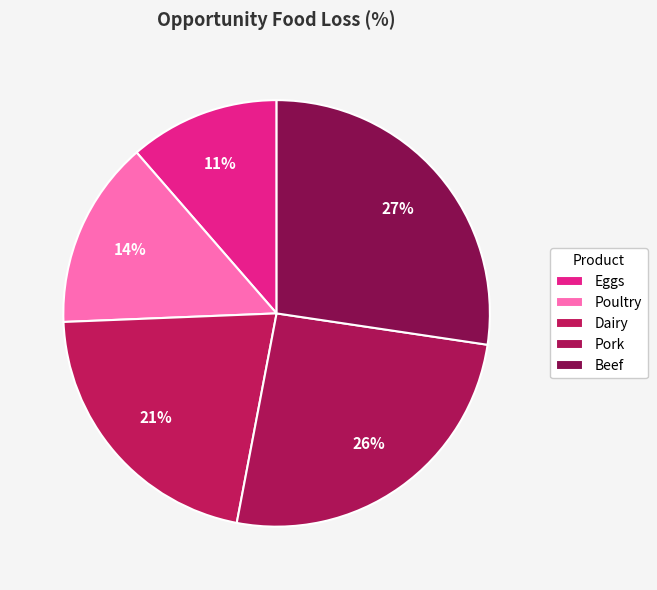

What percentage do Beef and Eggs together represent?

38.7%